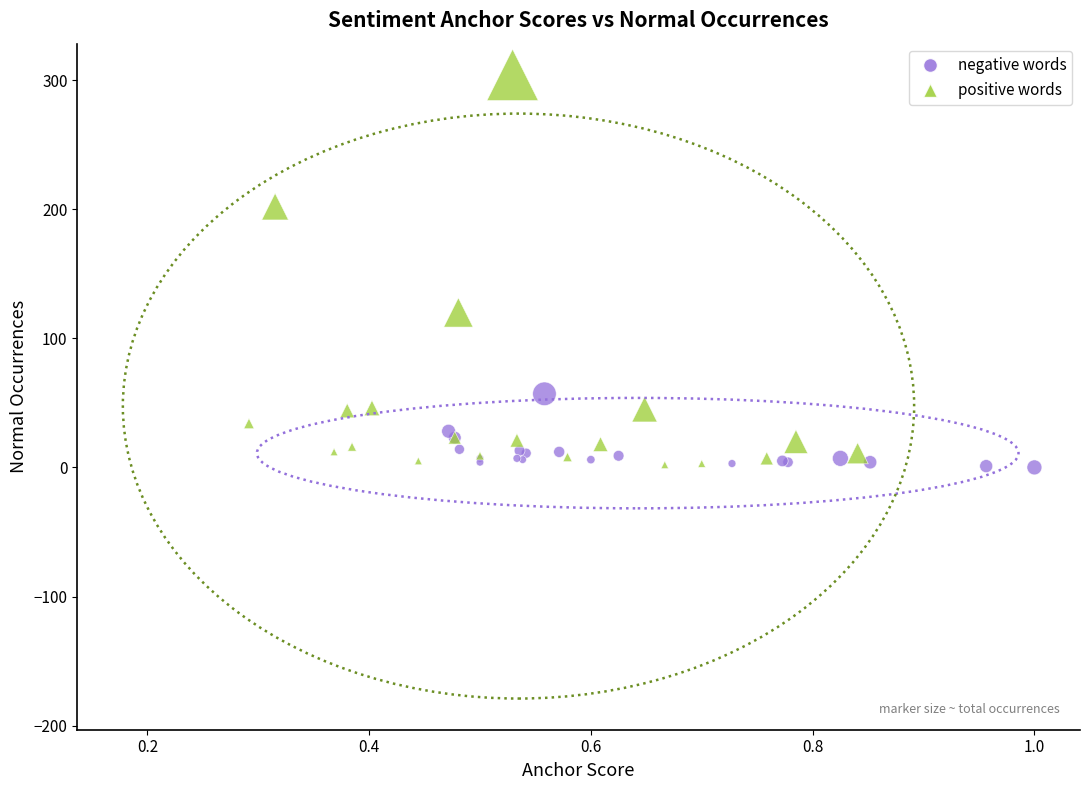

Which series has the largest Y range (max minus min)?

positive words